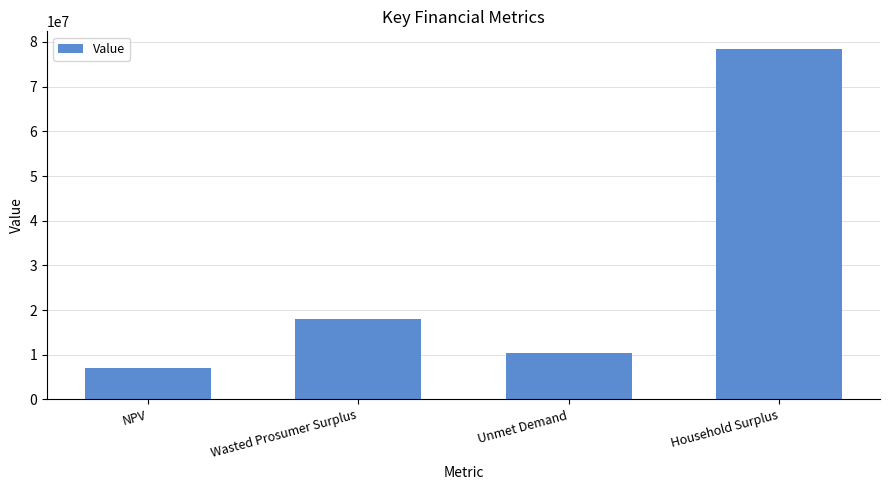

Rank the categories by value from highest to lowest.

Household Surplus, Wasted Prosumer Surplus, Unmet Demand, NPV